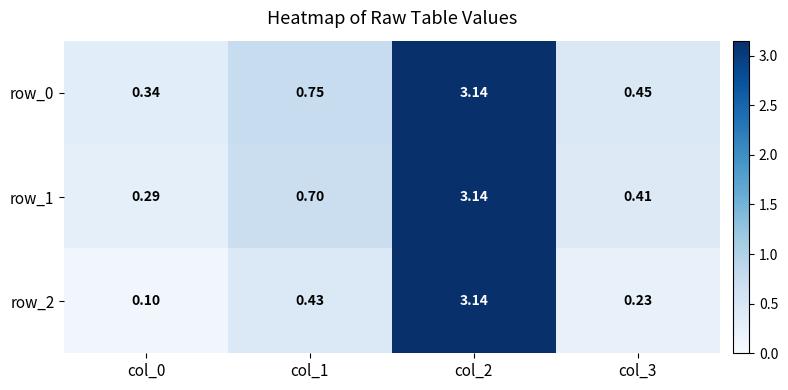

How many categories are shown in the chart?

4